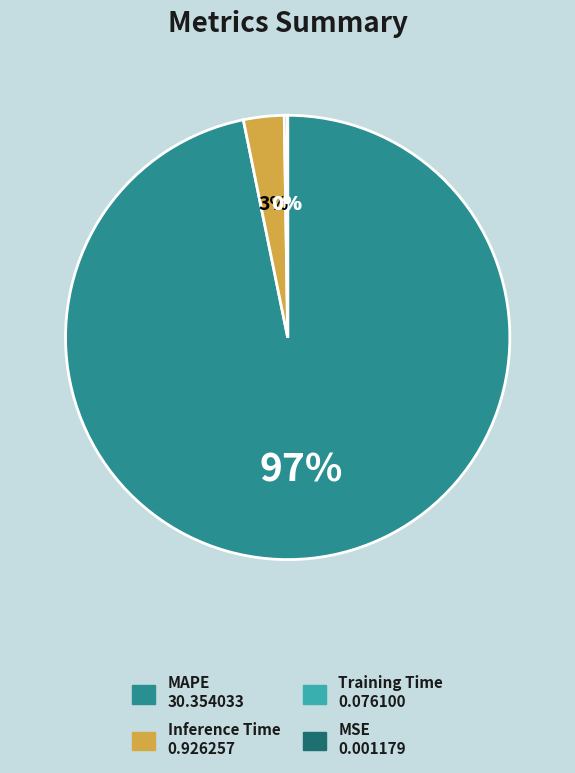

Is the sum of Inference Time and MAPE greater than half?

Yes